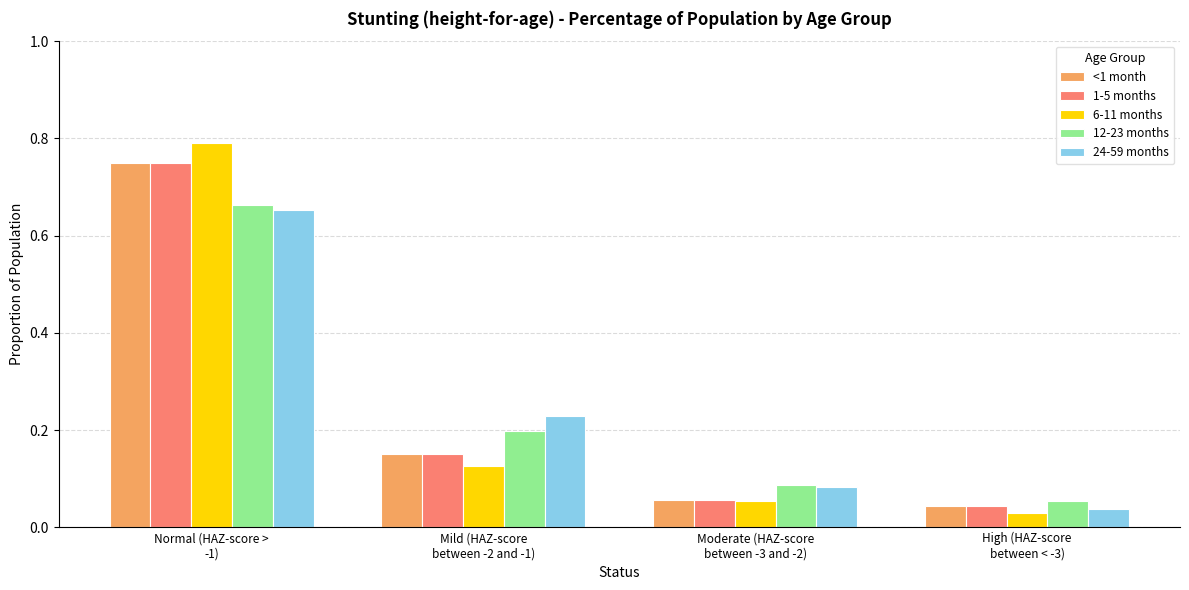

Which series has the widest spread of values?

6-11 months